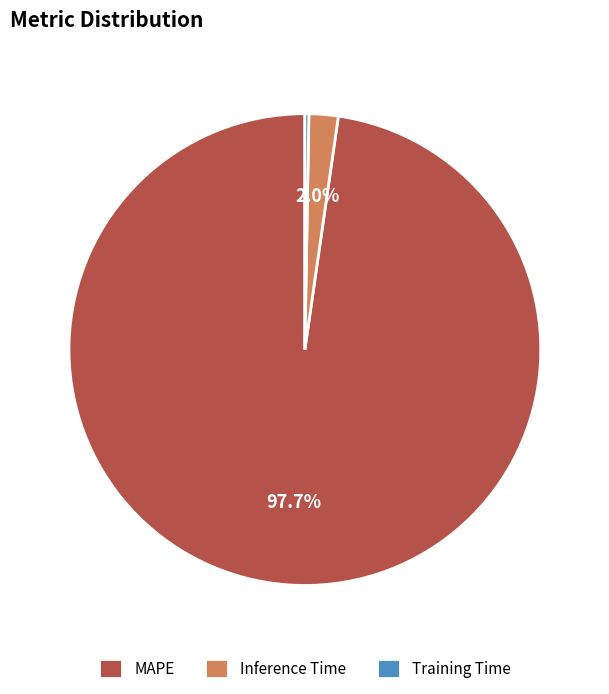

Is the sum of Inference Time and MAPE greater than half?

Yes